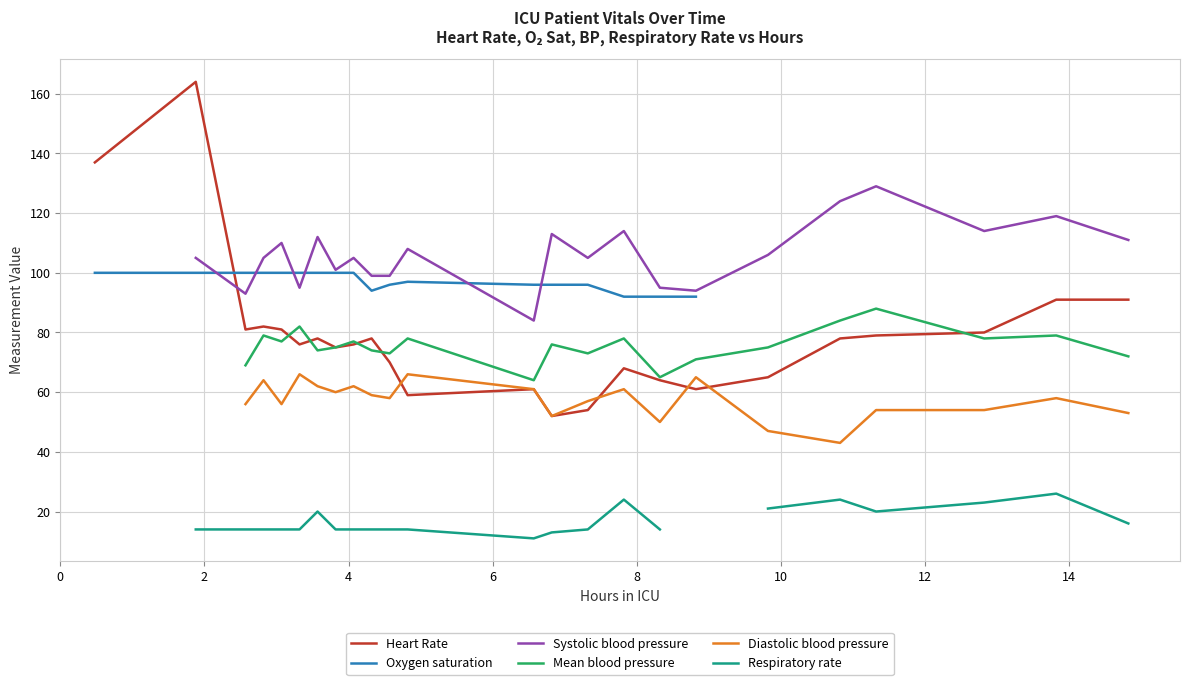

True or false: Diastolic blood pressure has more than 1 points higher than both neighbors.

True